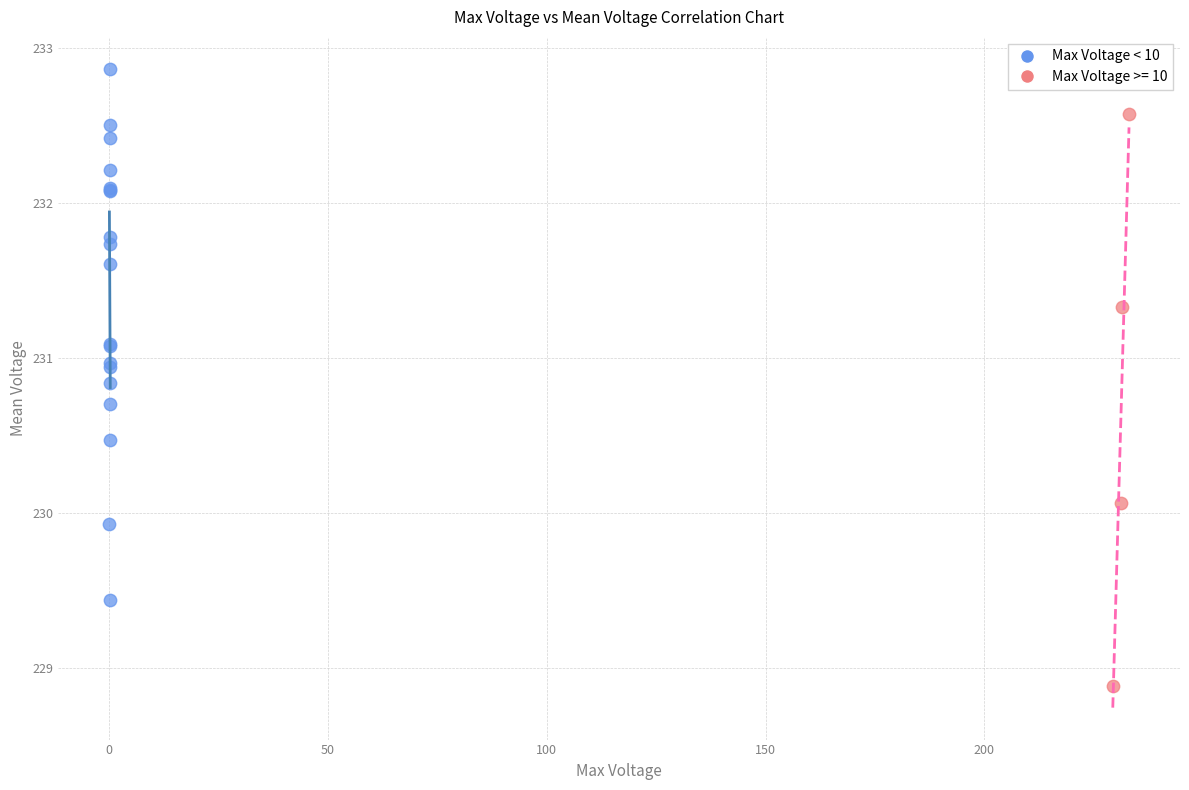

Which series contains the lowest Y value?

Max Voltage >= 10